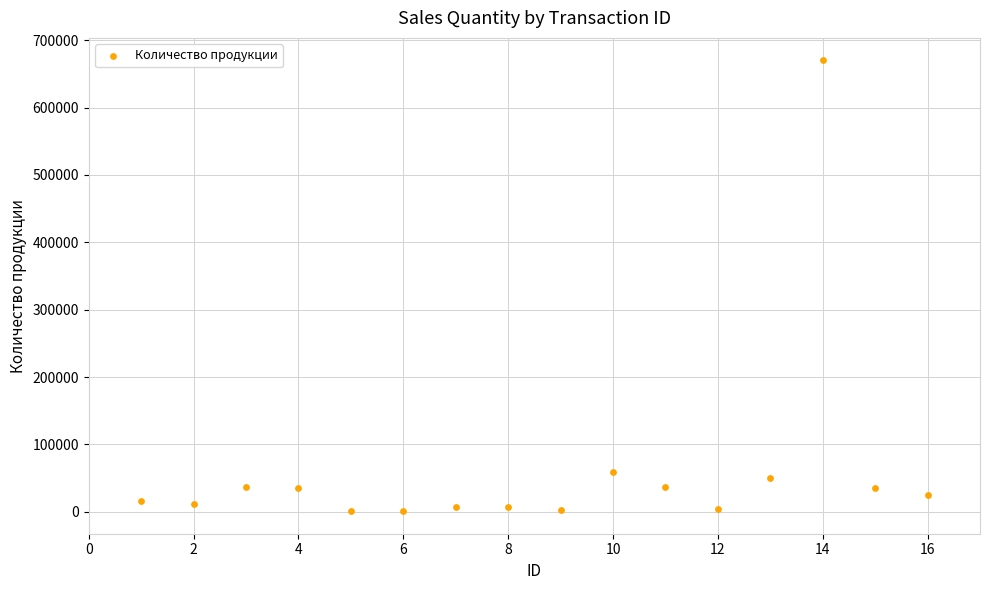

What Y value in the scatter plot is closest to 335500?

59050